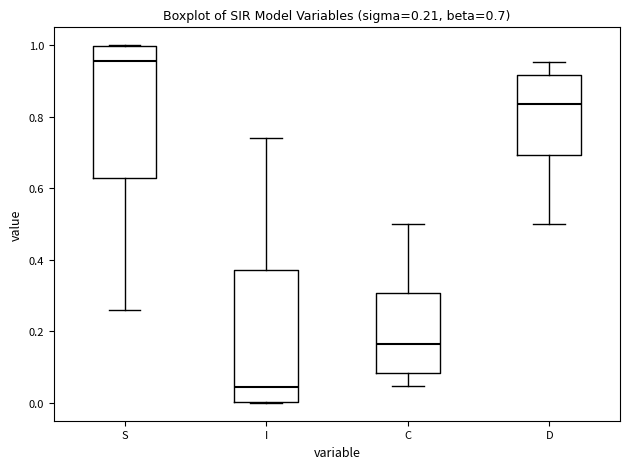

Which box's median line is the highest?

S